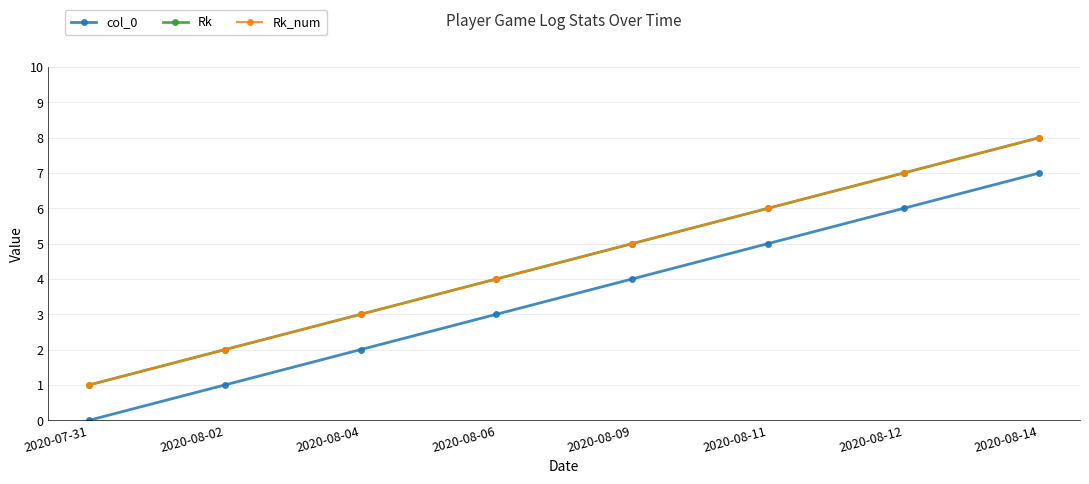

True or false: Rk_num and Rk cross at least once.

False